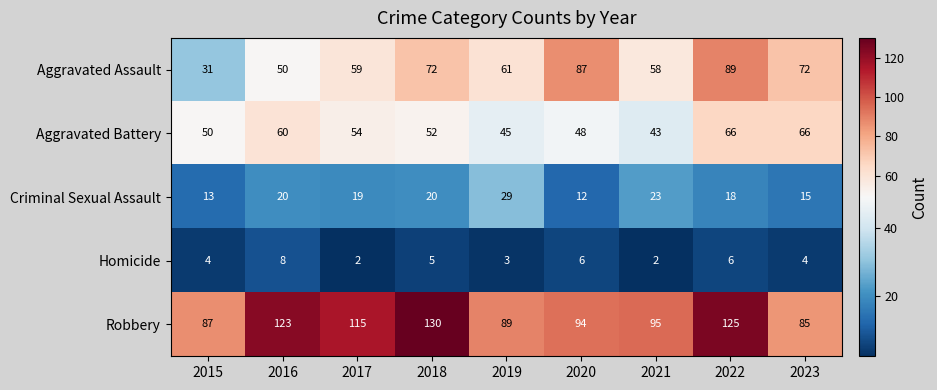

Which category has the highest value across all series?

2018